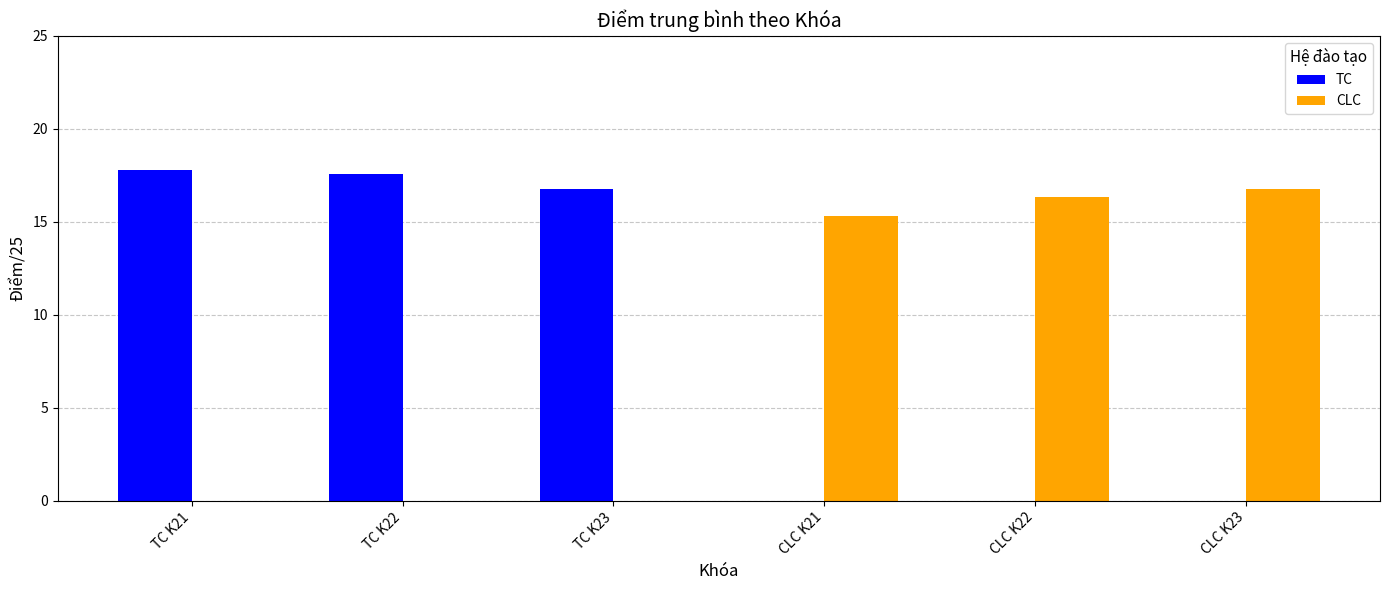

What is the sum of the TC values at CLC K23 and TC K21?

17.8